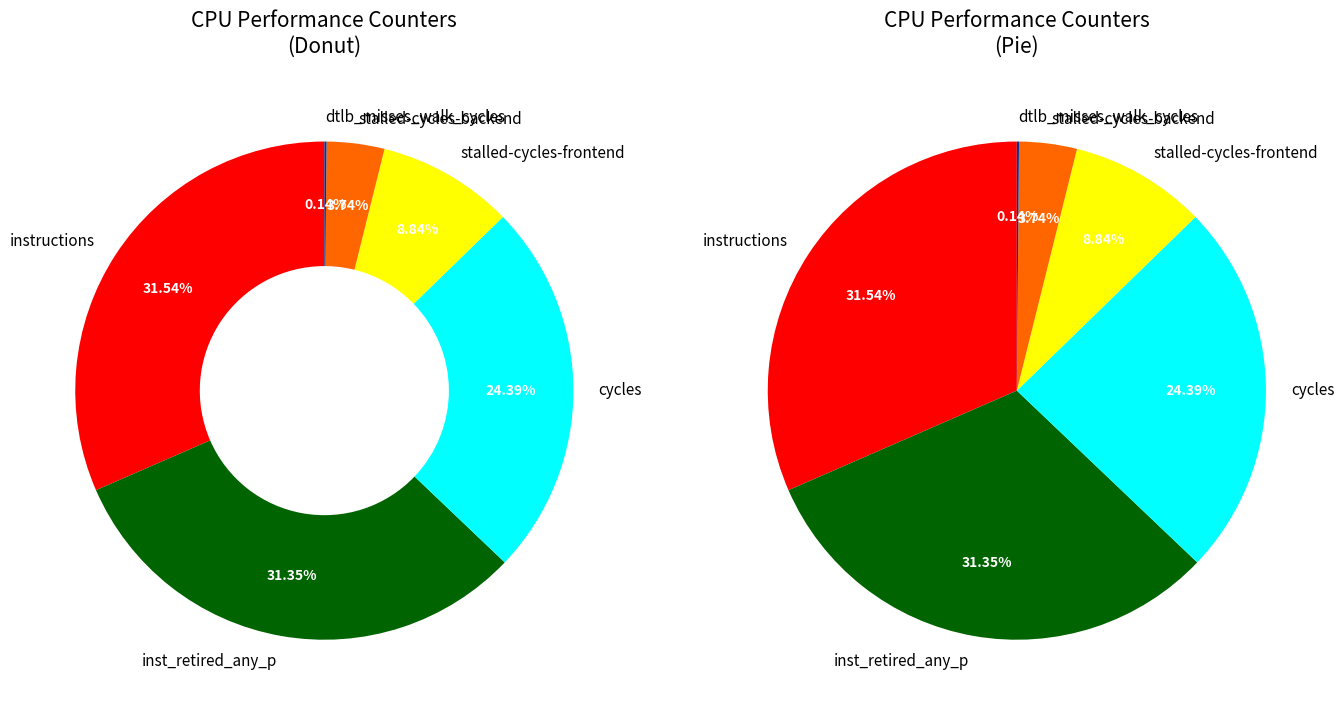

What is the largest slice in the pie chart?

instructions